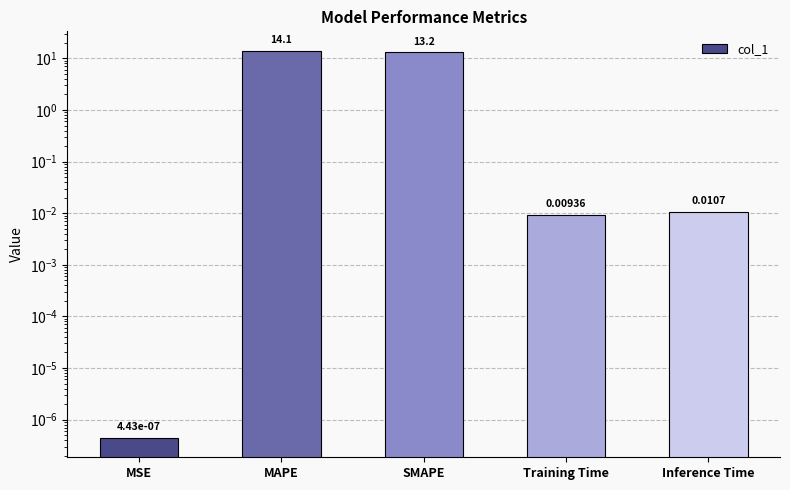

The value at MAPE is 19.7. True or false?

False